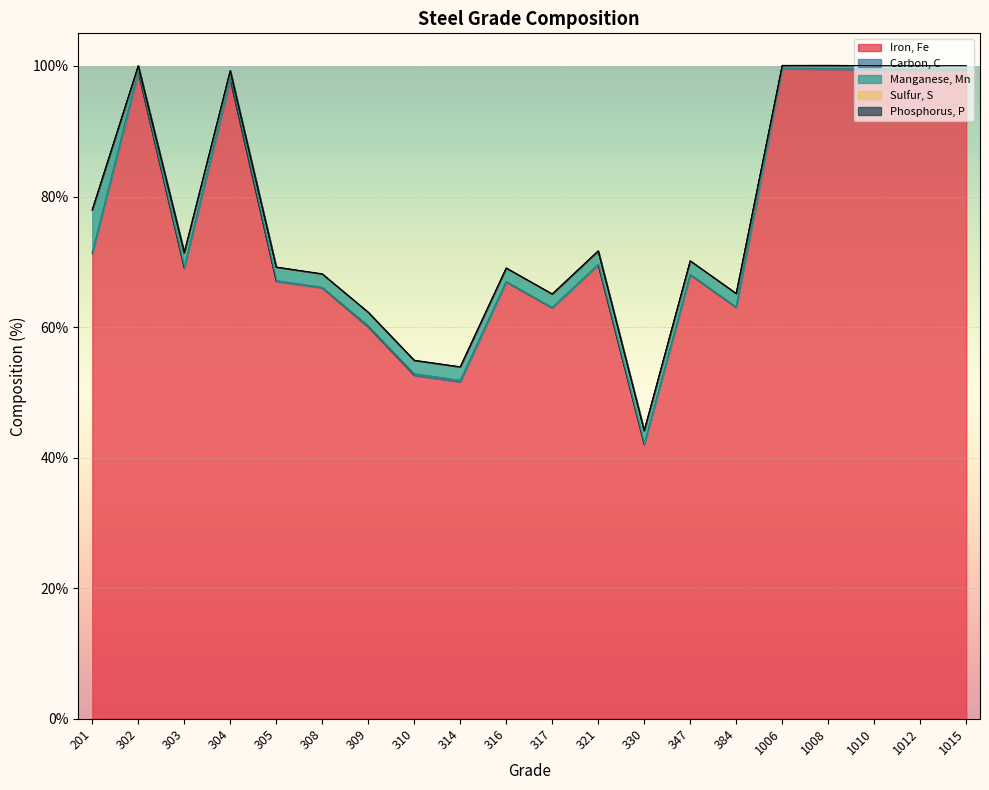

What is the spread (max minus min) of values at 316?

66.9